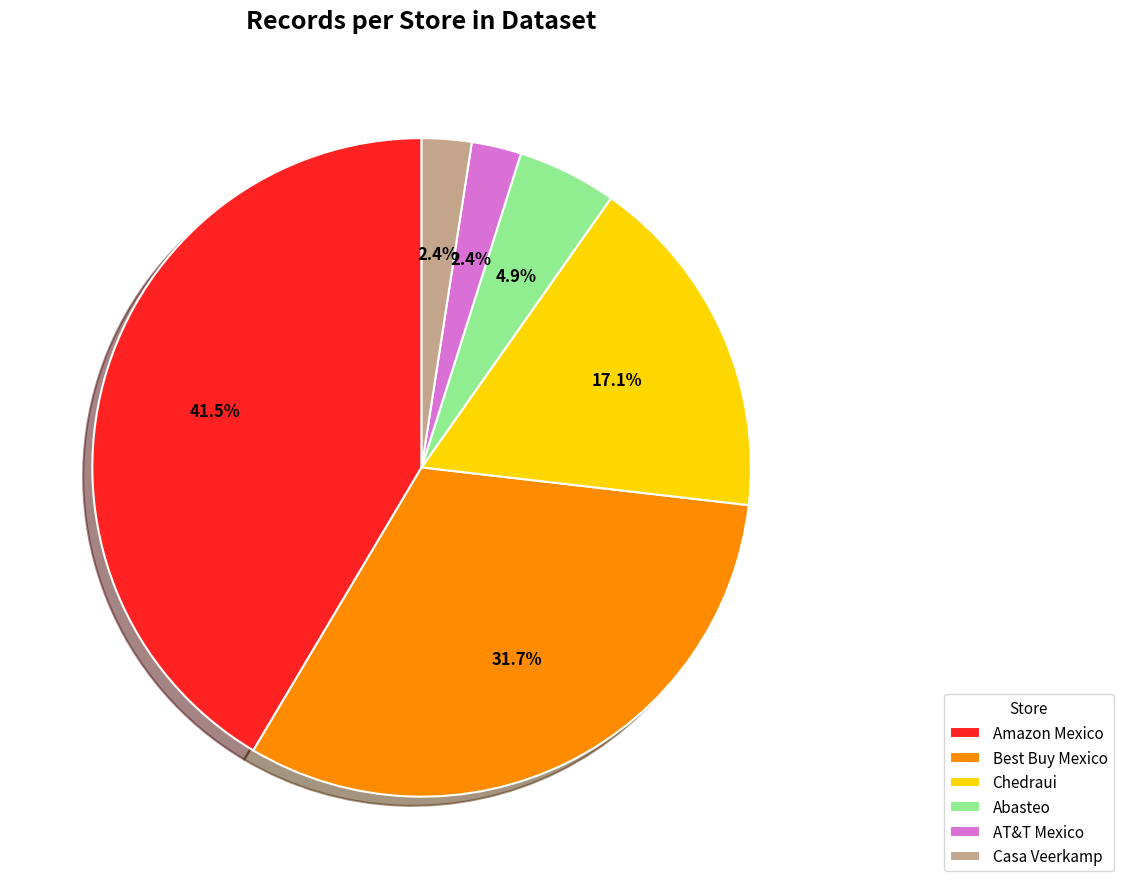

How many segments does this pie chart have?

6